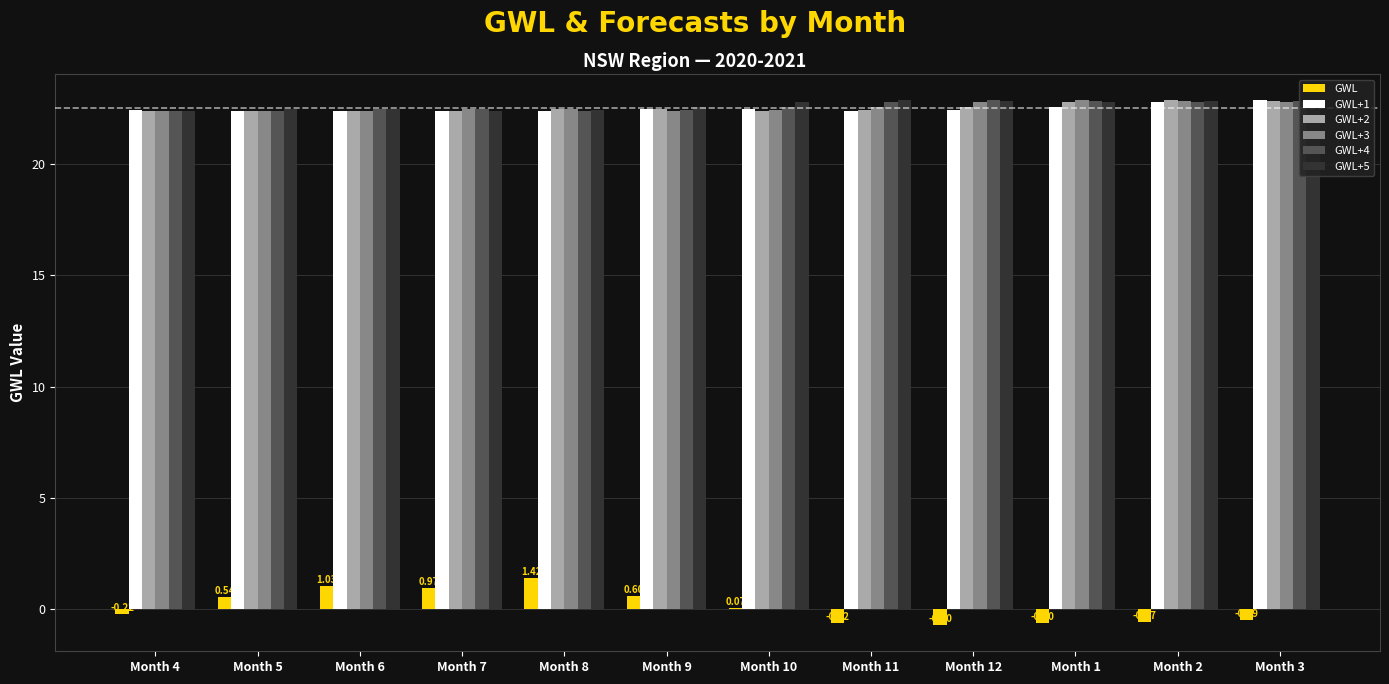

What is the total value across all series at Month 8?

113.5